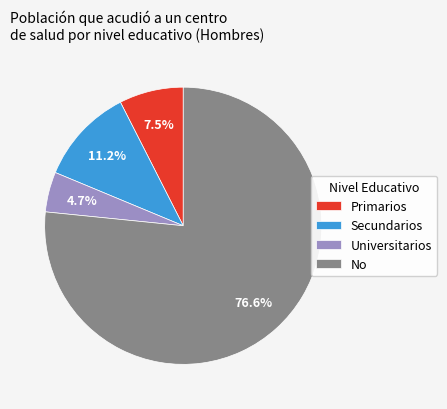

True or false: Secundarios accounts for 22% of the total.

False